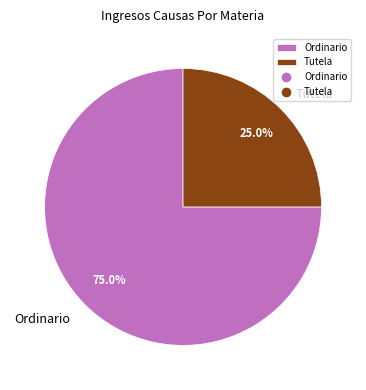

Is it true that Ordinario is 75% of the pie?

True